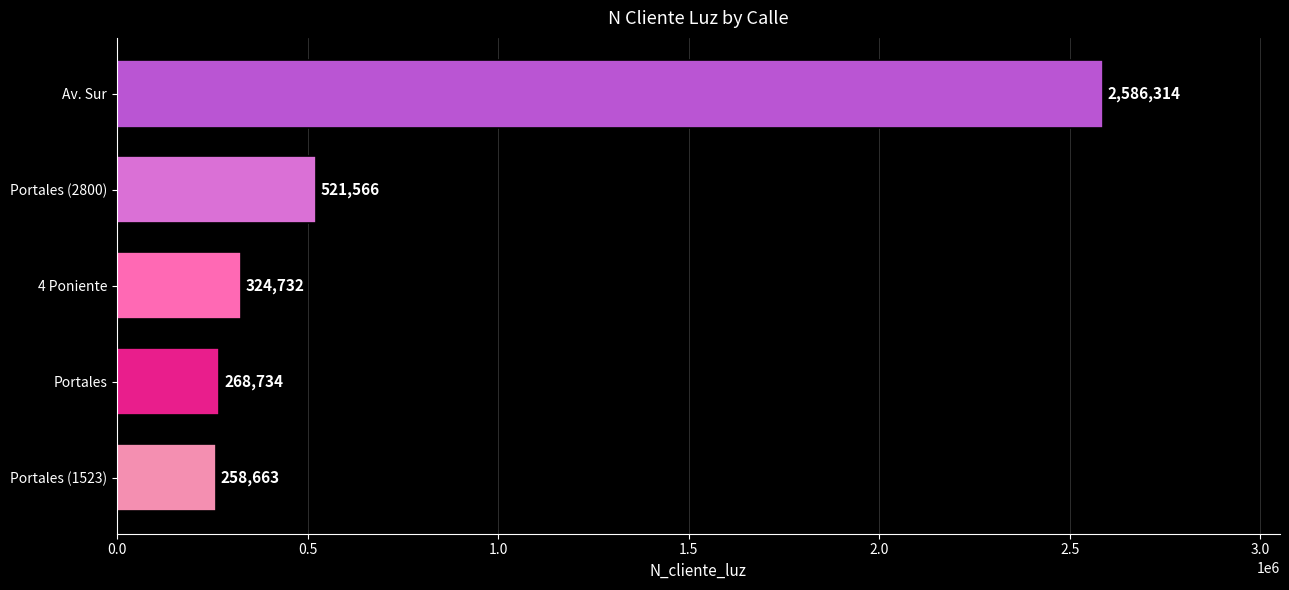

The chart shows a value of 2586314 at Av. Sur. True or false?

True